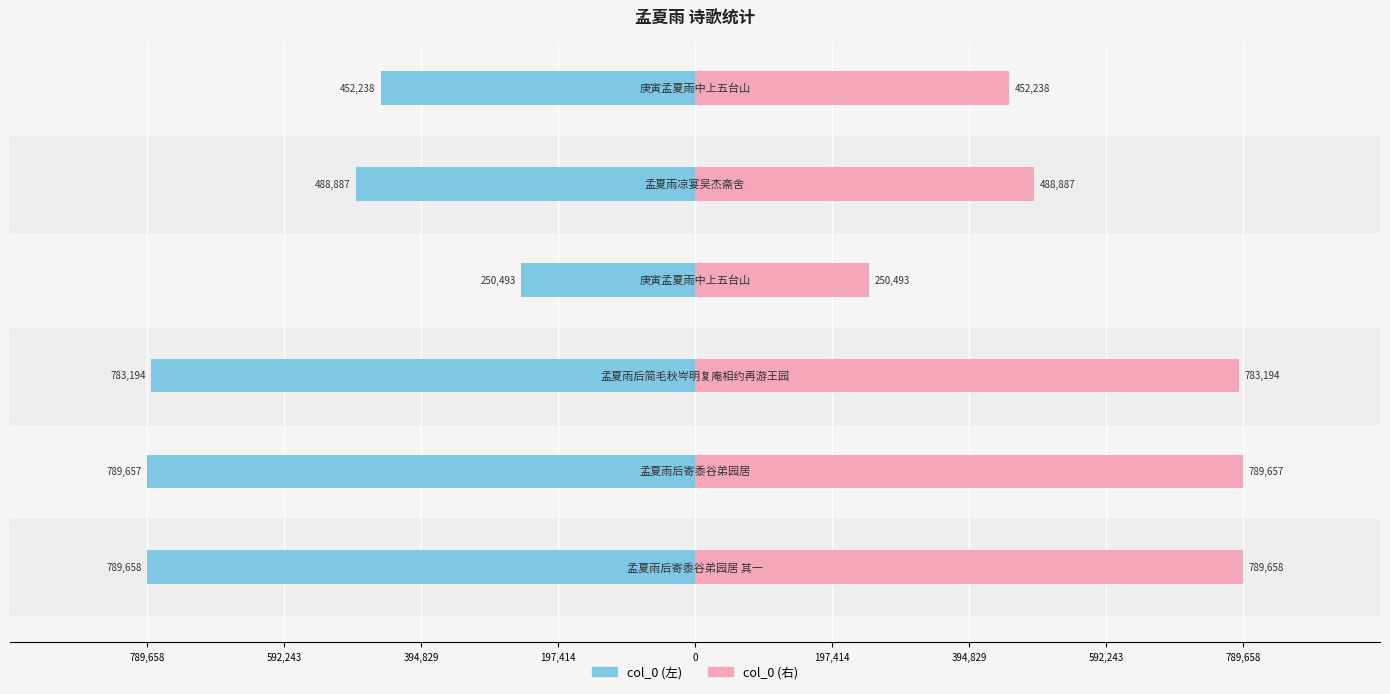

Reading left to right, what are all the values shown in this chart?

col_0 (左): -789658	-789657	-783194	-250493	-488887	-452238
col_0 (右): 789658	789657	783194	250493	488887	452238